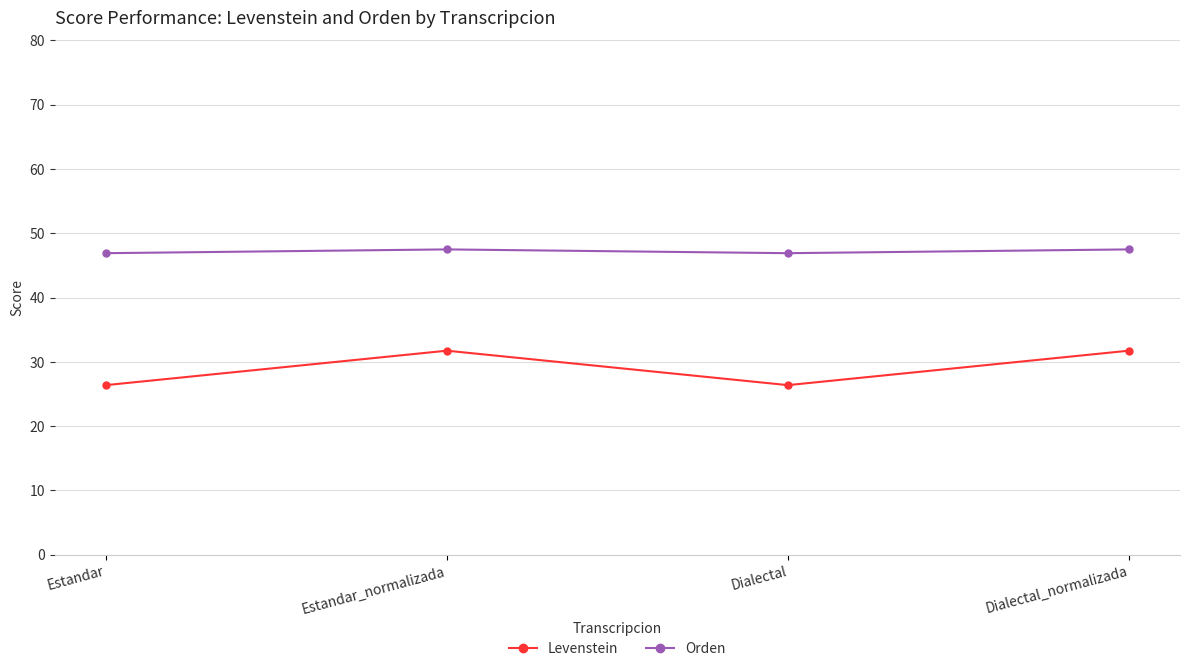

What is the difference between the highest and lowest values at Estandar_normalizada?

15.8